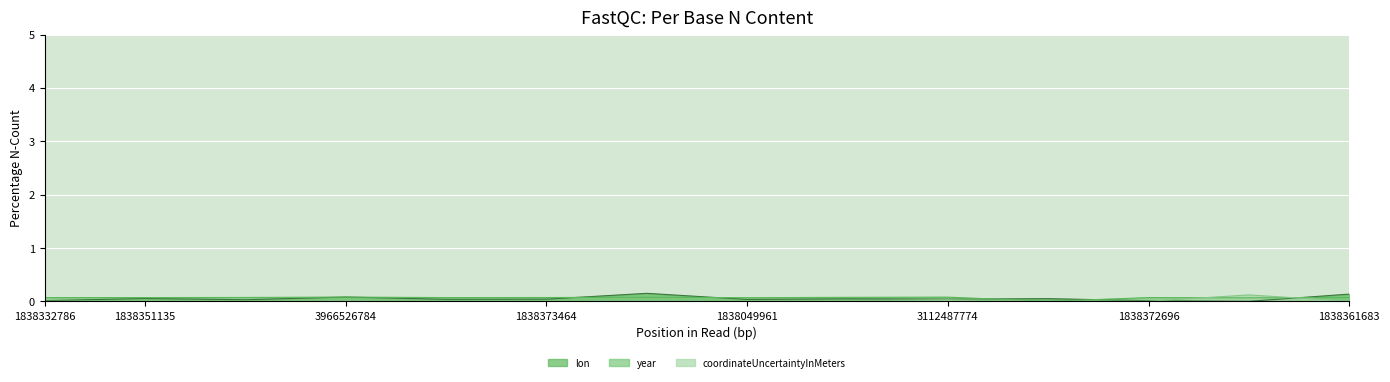

List the labels in order of year value, largest first.

3966526784, 3112487774, 2549978170, 1847470790, 1839223714, 1838373464, 1838361683, 1838332786, 1838351135, 1838371728, 1838372696, 1838049961, 3881791318, 788817715